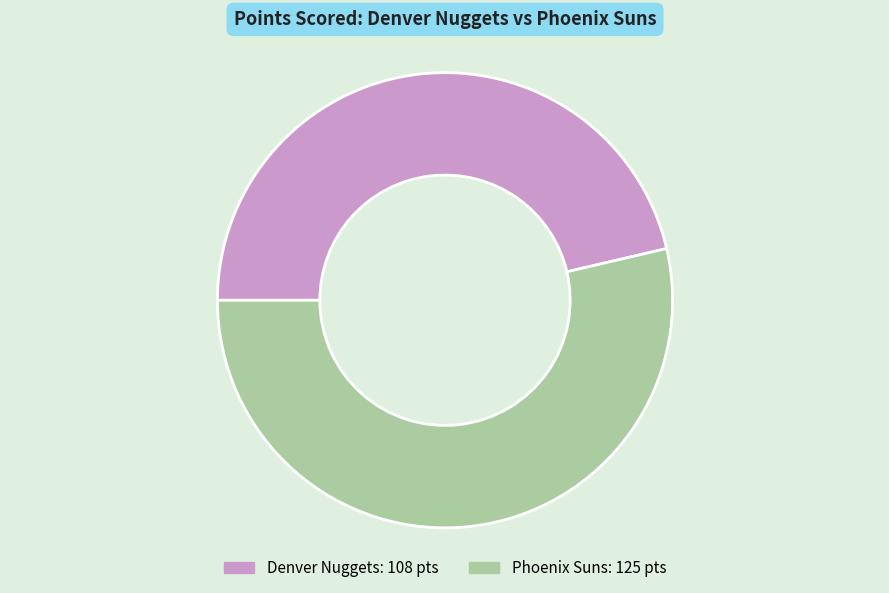

Does any single category account for the majority?

Yes